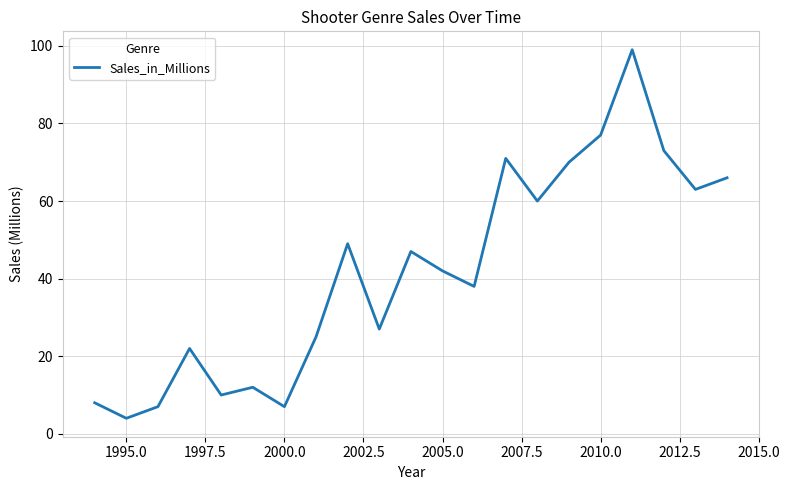

What is the difference between the second highest and second lowest values?

70